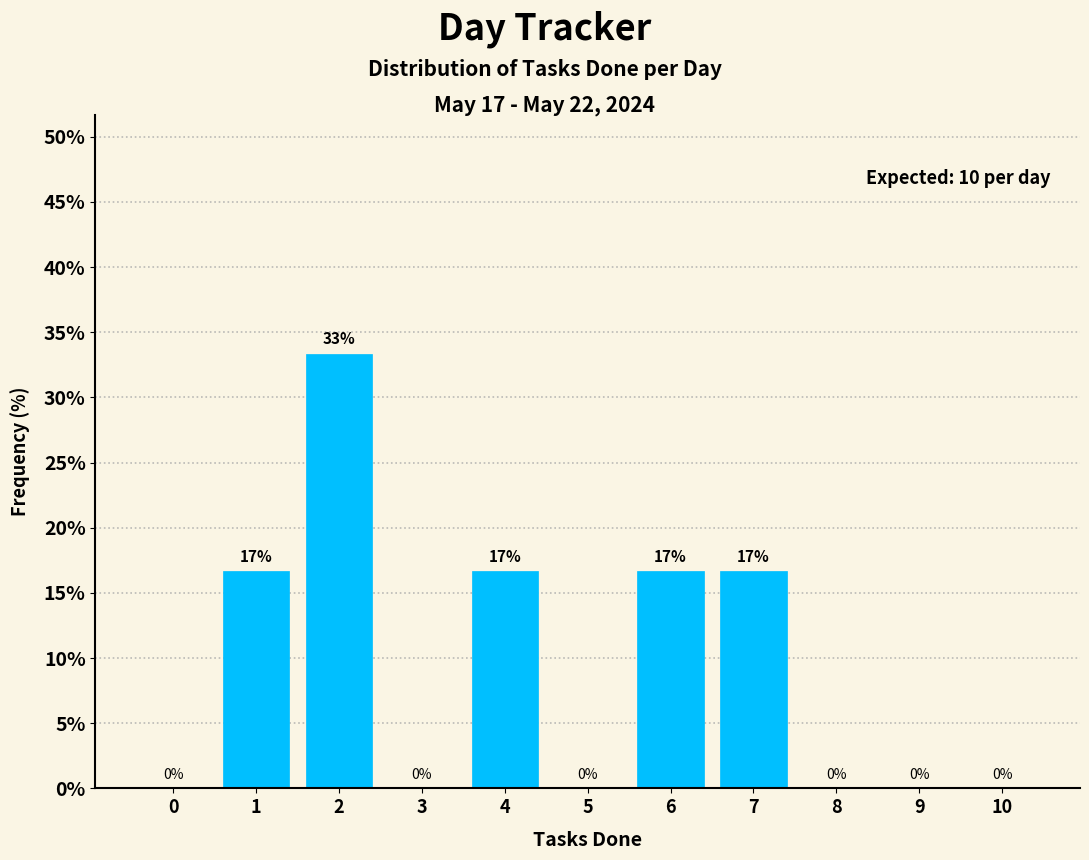

What is the greatest value displayed?

33.3